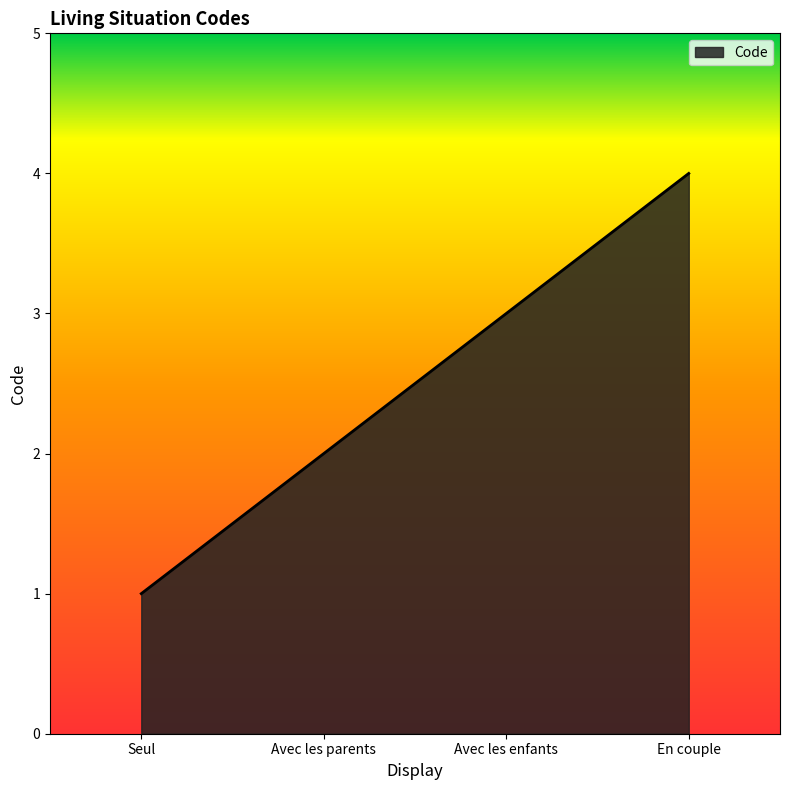

What is the difference between the second highest and minimum values?

2